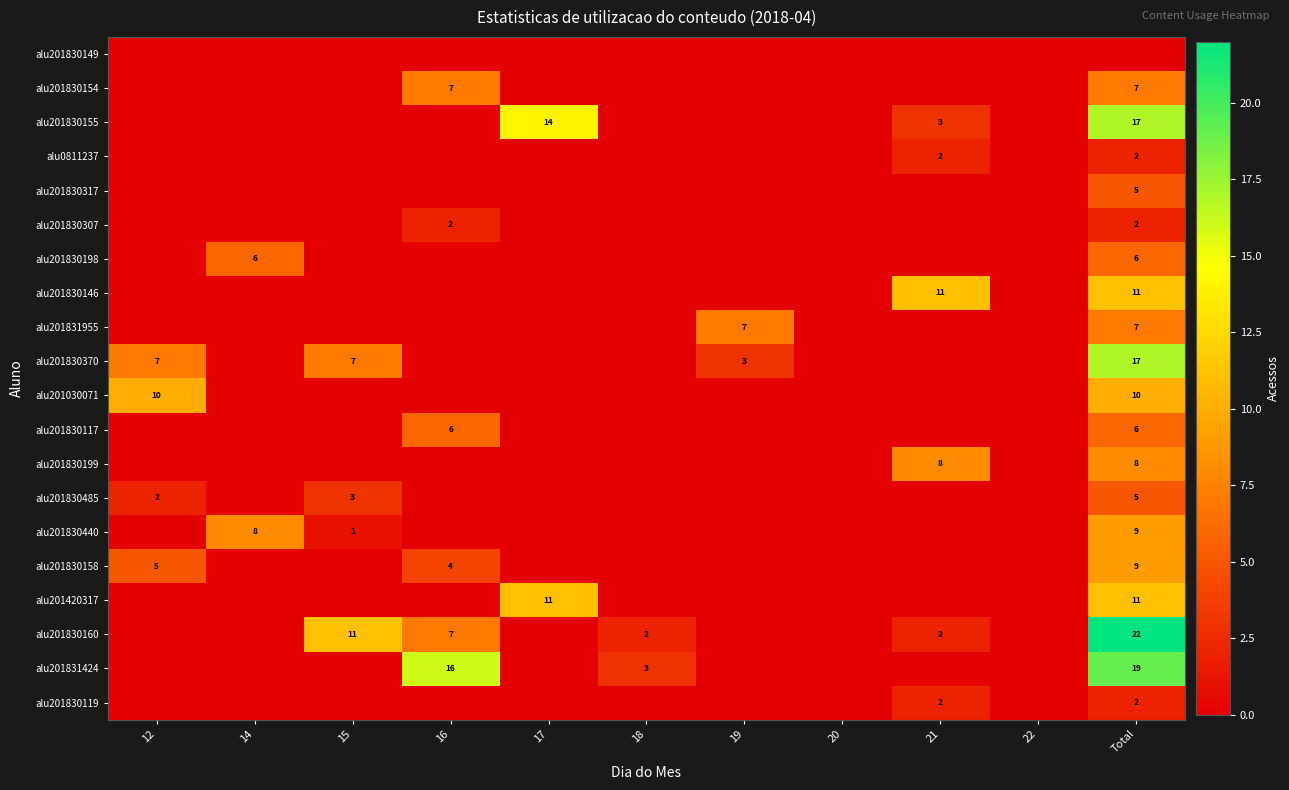

What is the greatest value displayed?

22